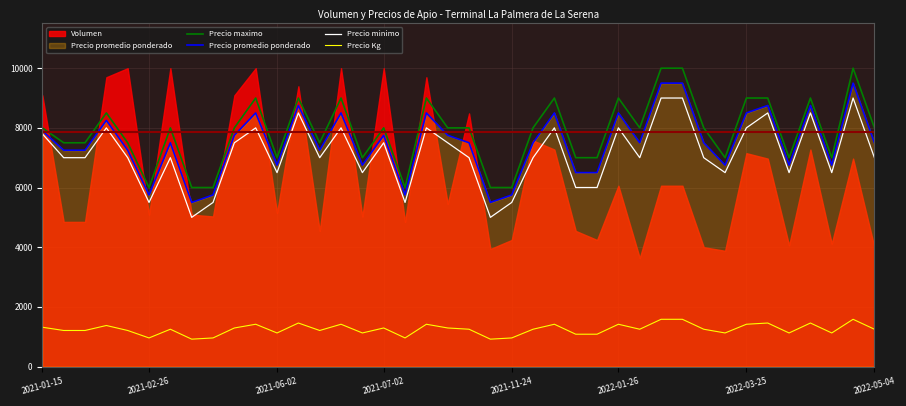

Where does the Precio promedio ponderado series first go above 7500?

2021-01-15